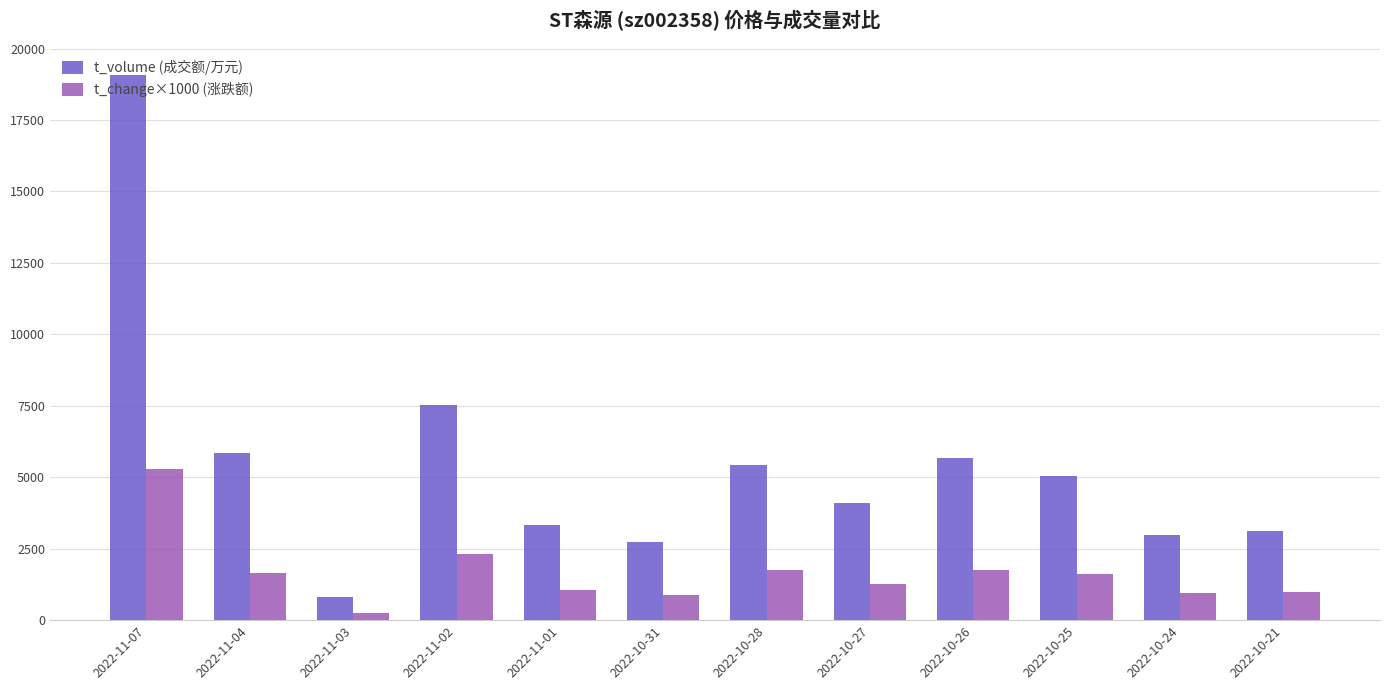

What is the difference between the maximum and minimum values in the t_volume (成交额/万元) series?

18272